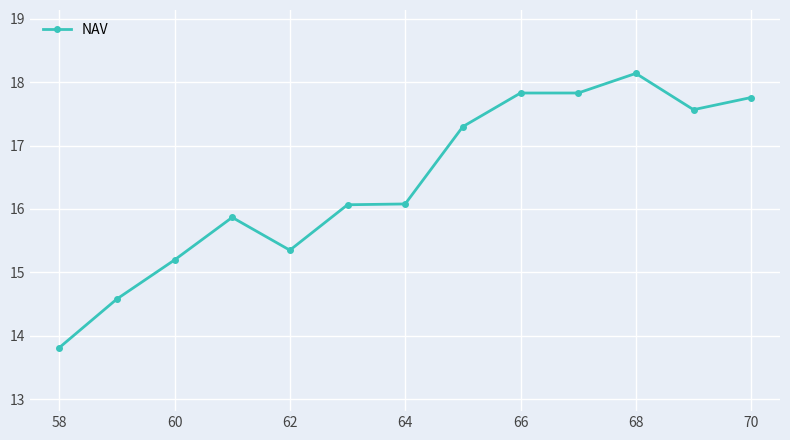

Reading right to left, transcribe all the data shown in this chart.

17.8	17.6	18.1	17.8	17.8	17.3	16.1	16.1	15.3	15.9	15.2	14.6	13.8